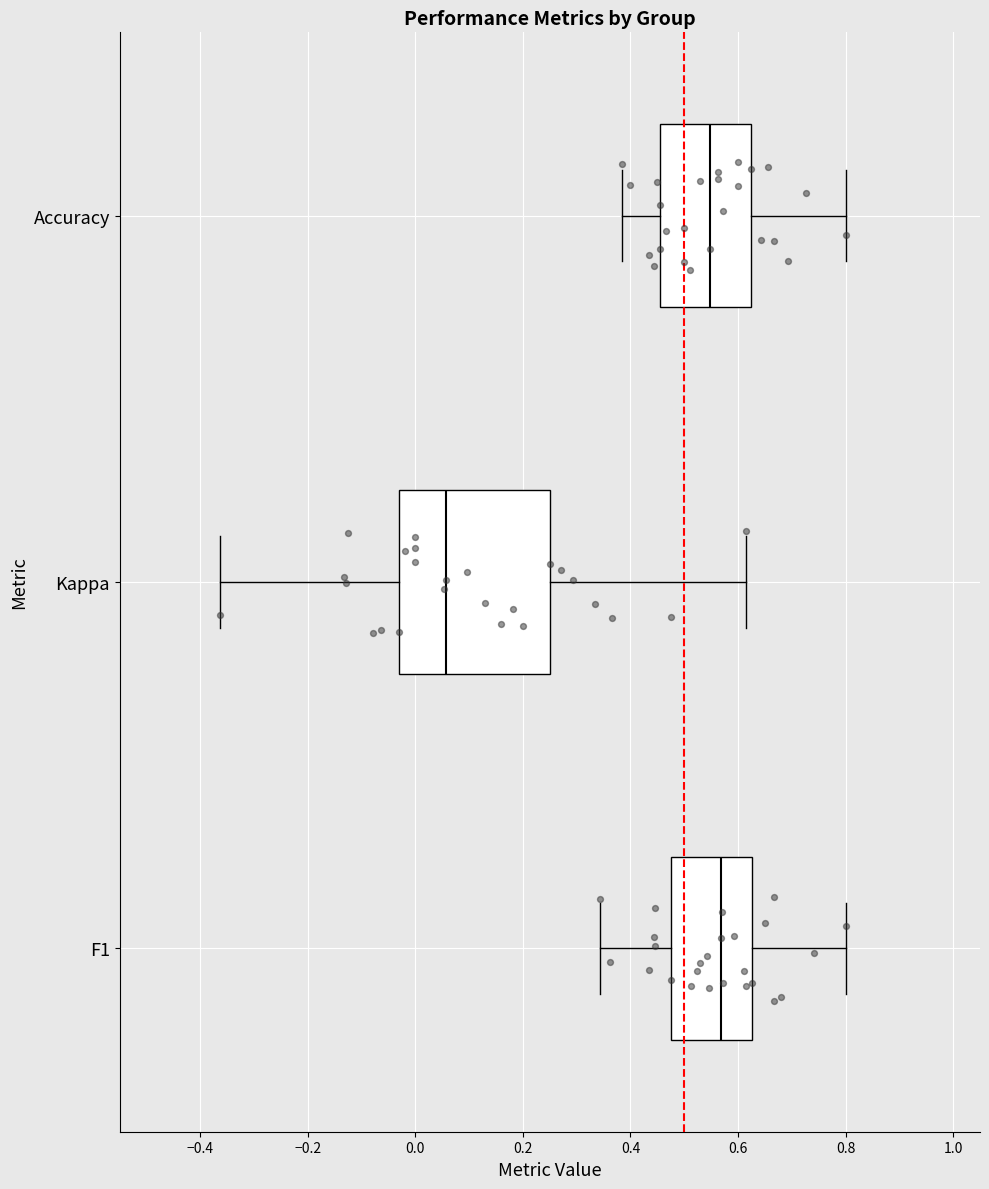

Where does the median line of the box for Accuracy sit on the x-axis? The values are not printed on the chart, so give them approximately, as read against the axis.

0.54